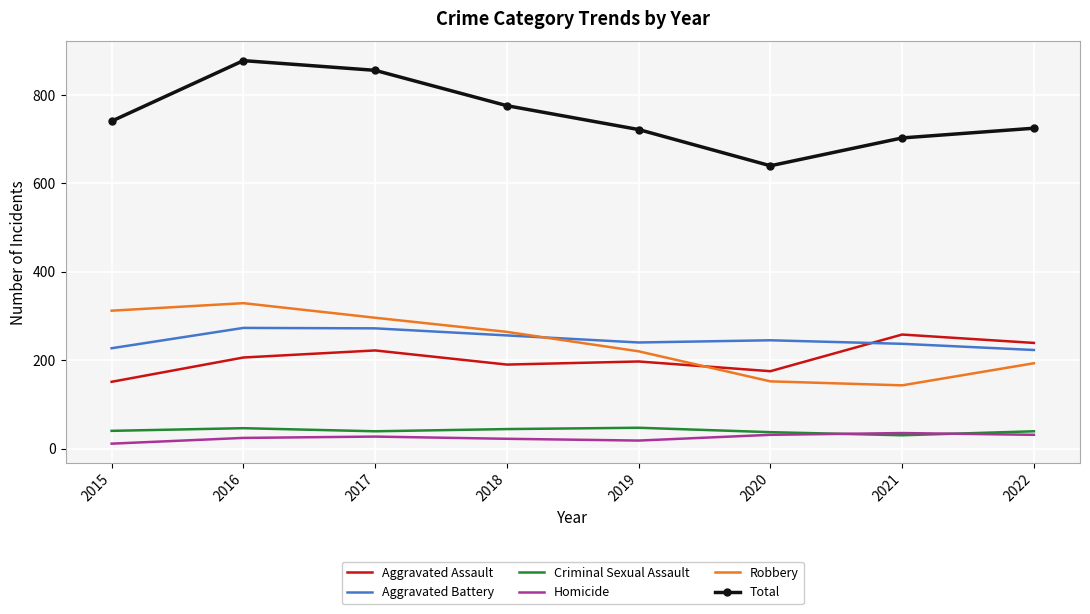

Which series has the widest spread of values?

Total